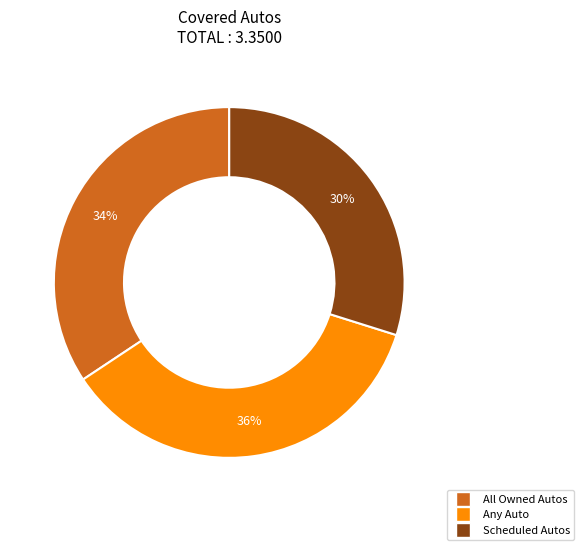

Do All Owned Autos and Any Auto together represent more than half of the pie?

Yes